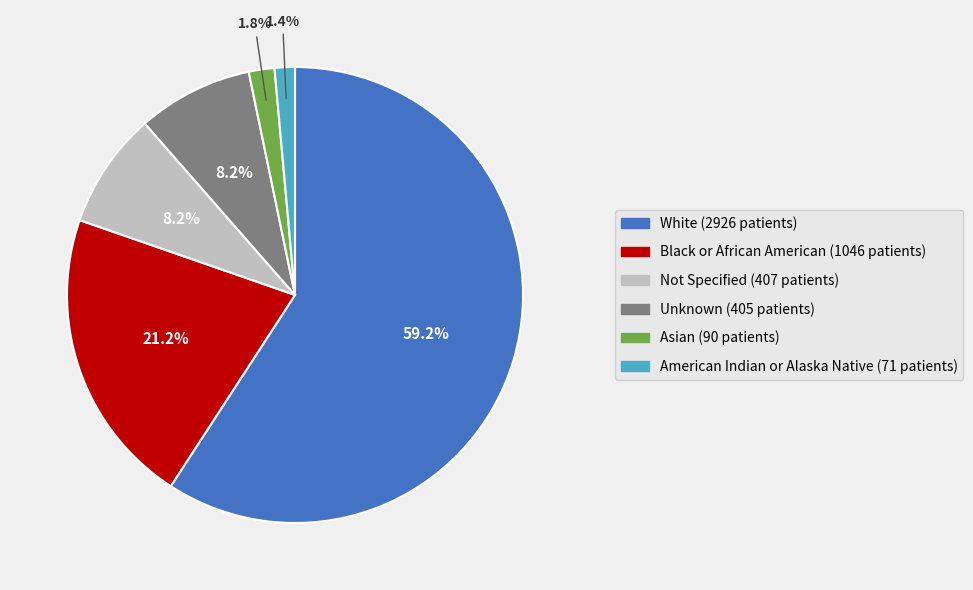

Does any single category account for the majority?

Yes